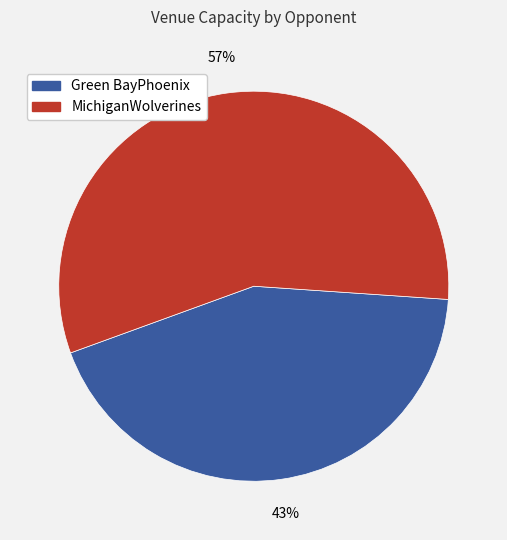

Is there a majority slice in this chart?

Yes